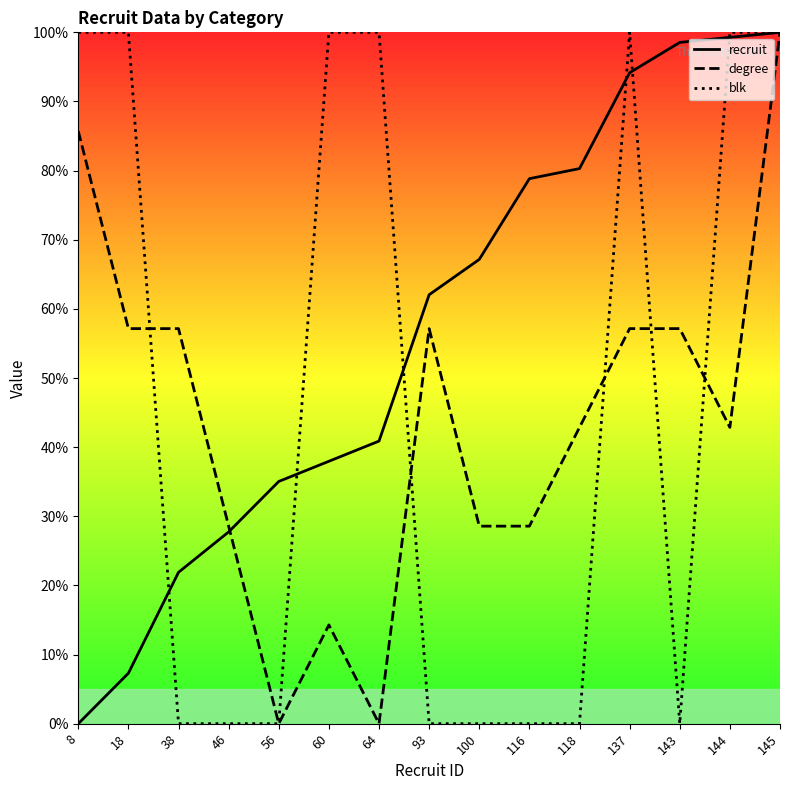

The recruit series shows -55.3 at 8. True or false?

False